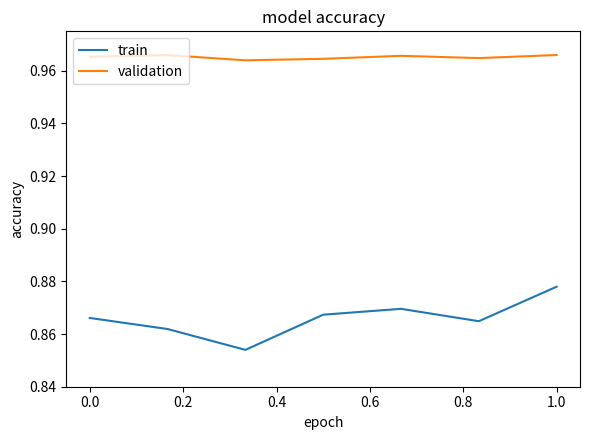

Rank the series by their average value, from highest to lowest.

validation, train